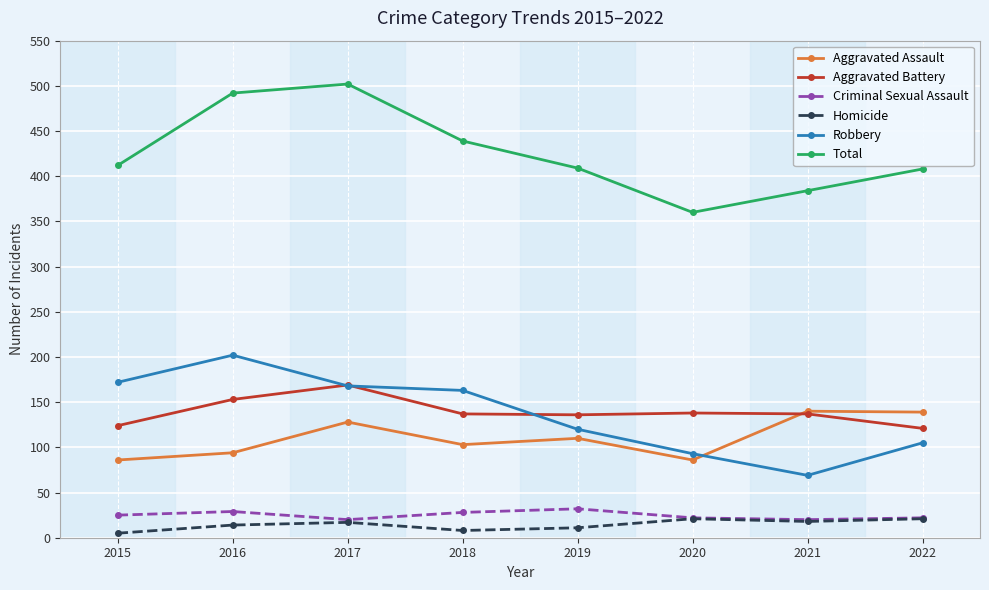

What is the difference between the highest and lowest values at 2020?

339